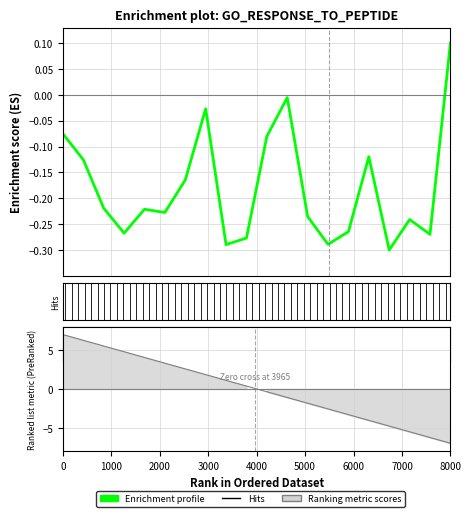

Reading left to right, extract all data points from this chart.

-0.1	-0.1	-0.2	-0.3	-0.2	-0.2	-0.2	-0.0	-0.3	-0.3	-0.1	-0.0	-0.2	-0.3	-0.3	-0.1	-0.3	-0.2	-0.3	0.1